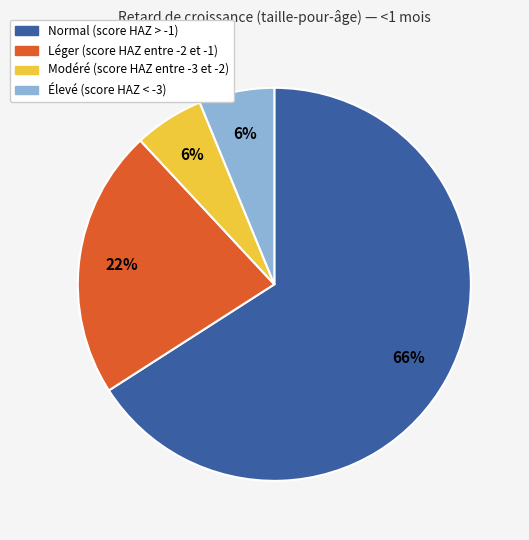

Is Élevé (score HAZ < -3) the majority of the pie?

No